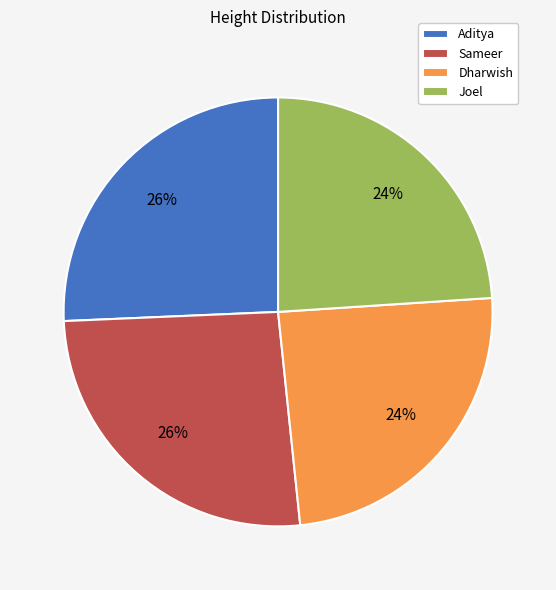

Is the sum of Joel and Dharwish greater than half?

No